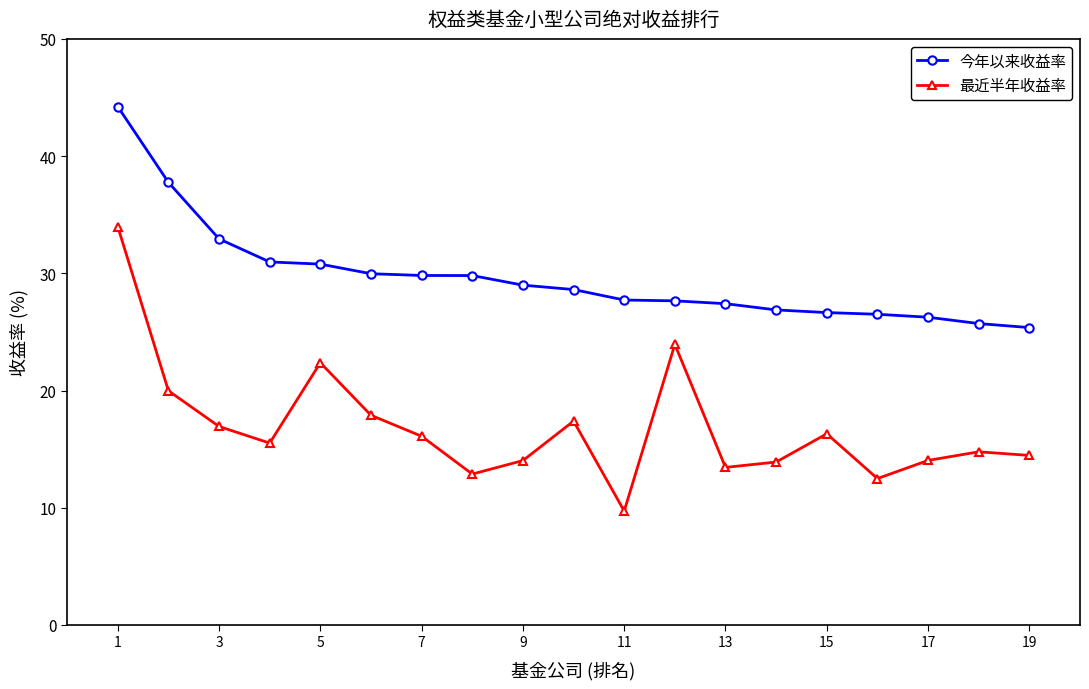

True or false: 今年以来收益率 and 最近半年收益率 cross at least once.

False